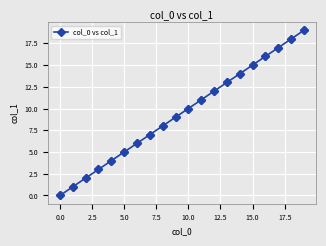

What is the sum of all values?

190